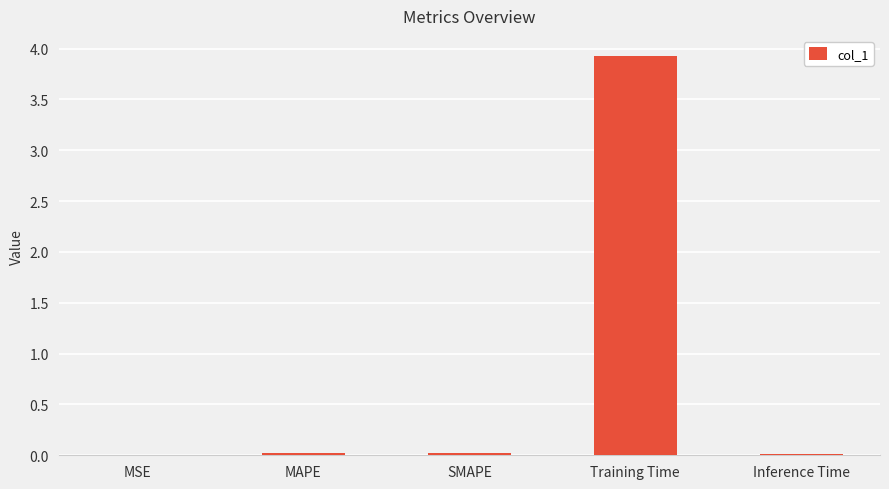

True or false: the data shows 0.0 at SMAPE.

True